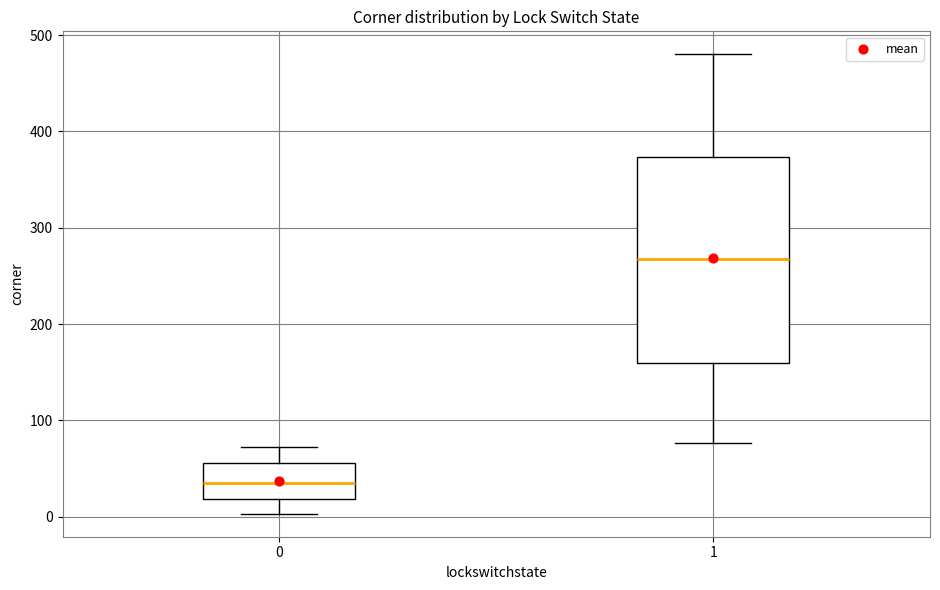

Which box's median line is the highest?

1